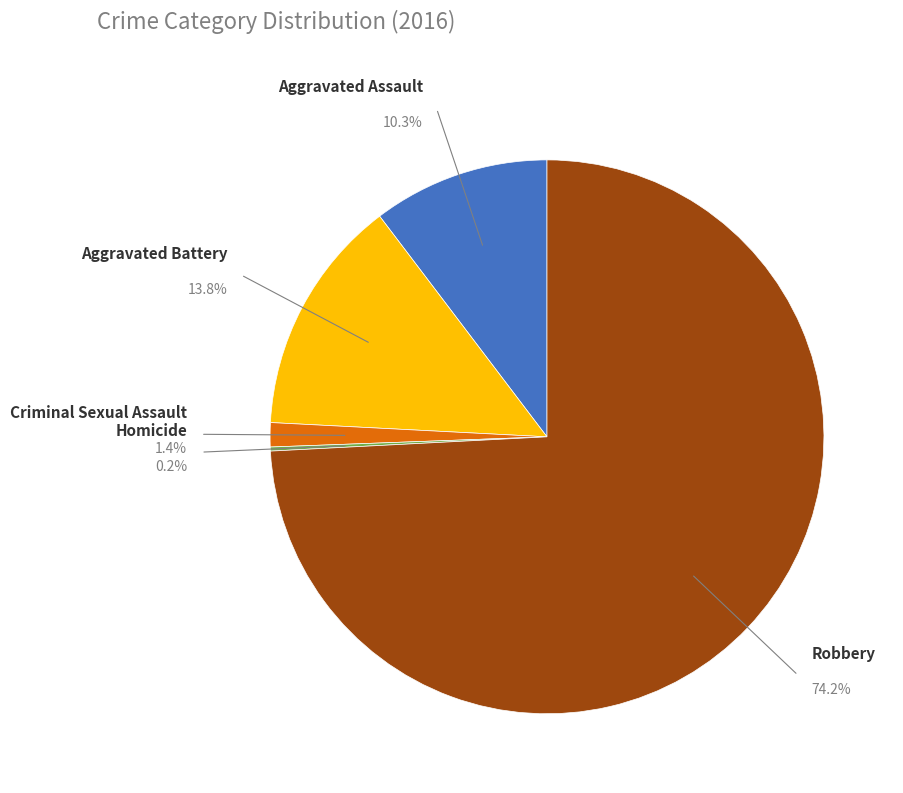

Is there a majority slice in this chart?

Yes